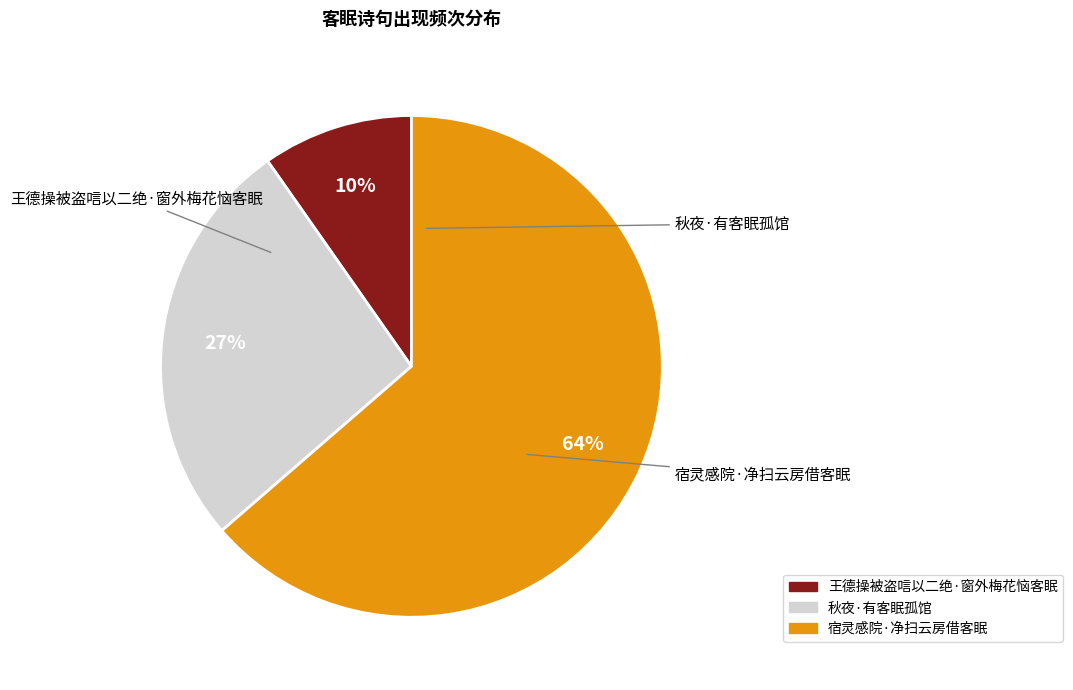

Do 宿灵感院·净扫云房借客眠 and 王德操被盗唁以二绝·窗外梅花恼客眠 together represent more than half of the pie?

Yes